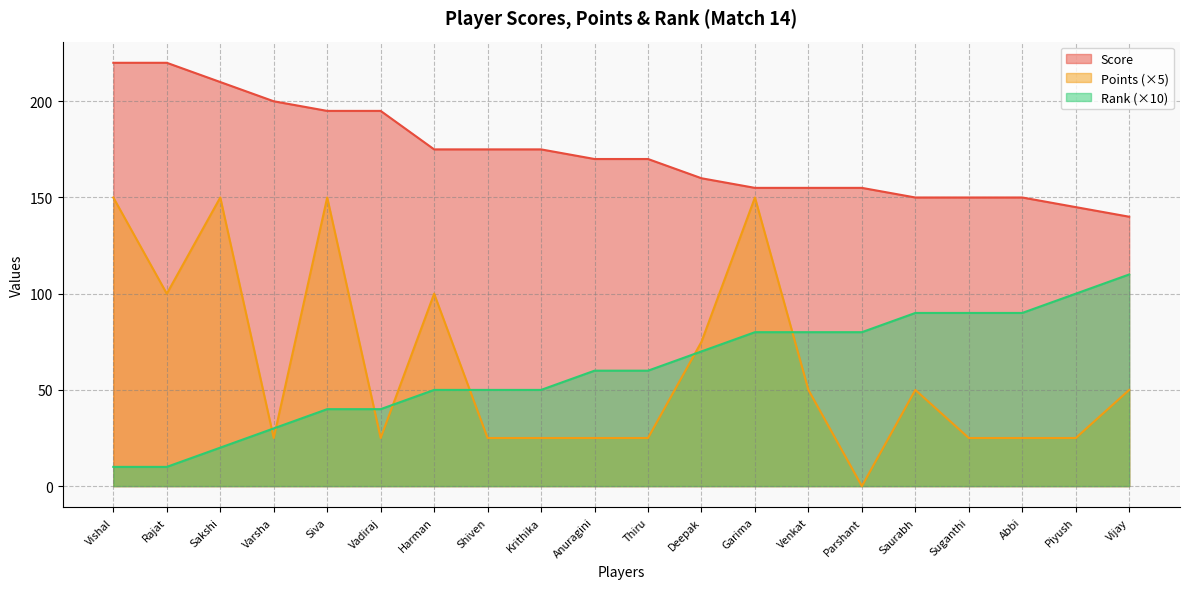

What is the average value of the Score series?

173